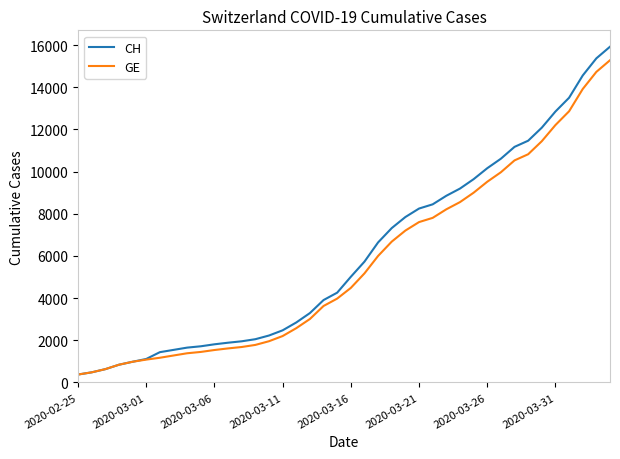

What is the minimum value shown in the chart?

375